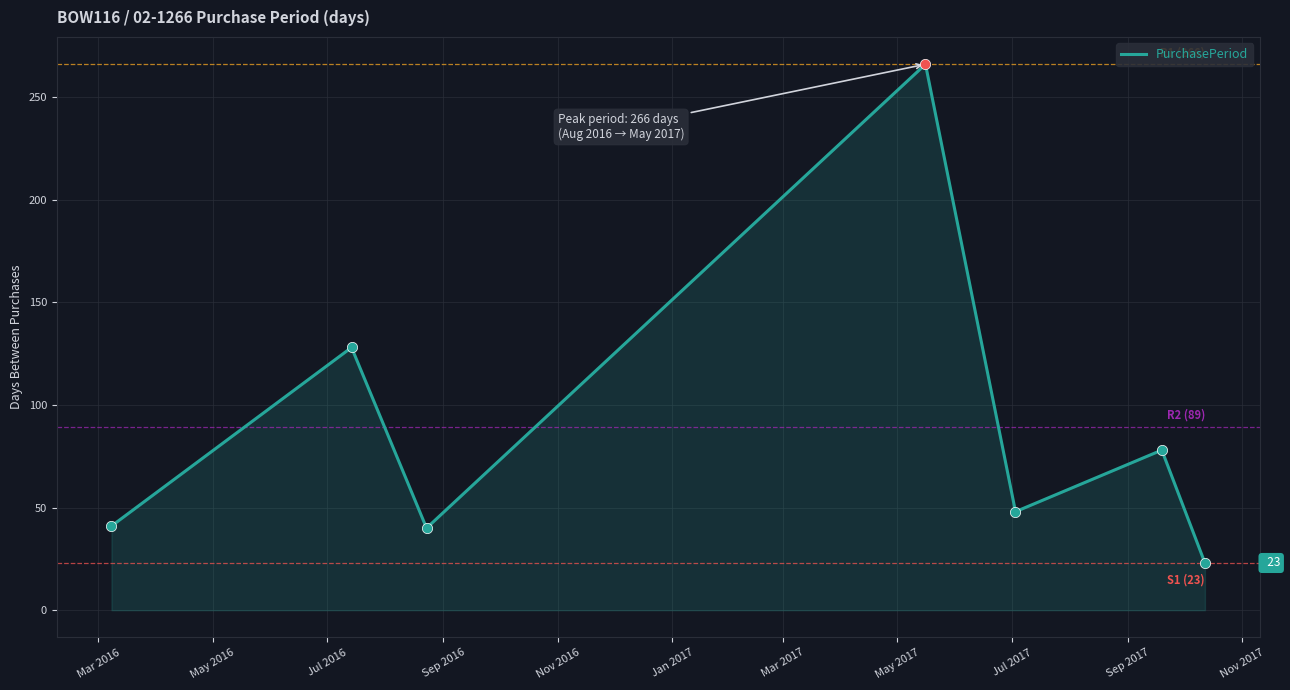

How many interior local valleys (lower than both neighbors) does the data have?

2